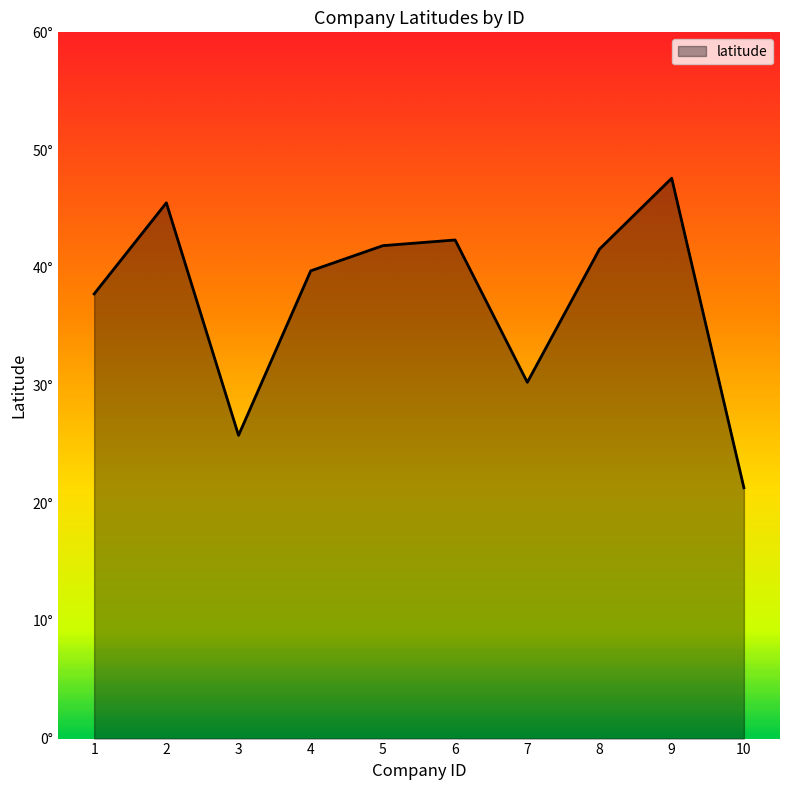

Reading left to right, what are all the values shown in this chart?

37.8	45.5	25.8	39.7	41.9	42.4	30.3	41.6	47.6	21.3